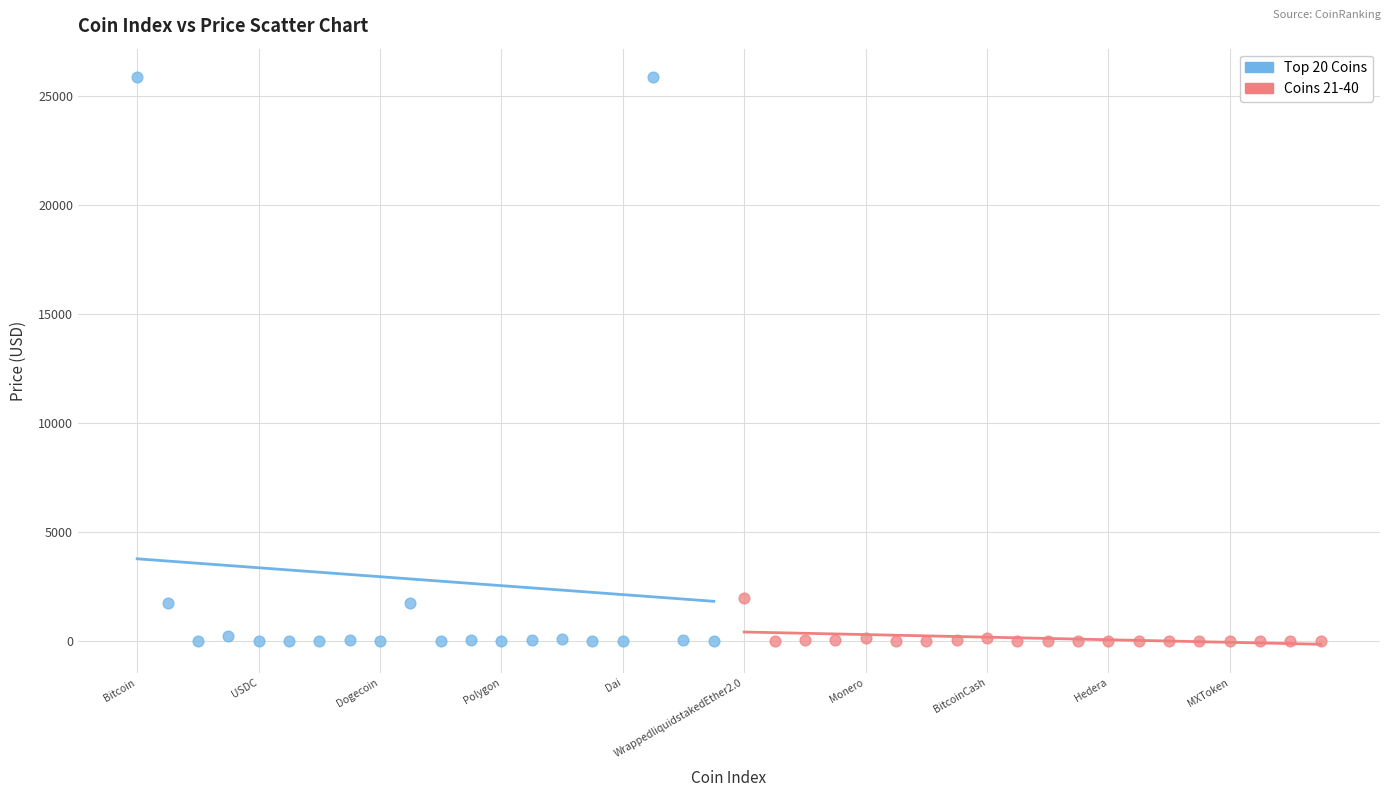

Which series has the widest spread of Y values?

Top 20 Coins